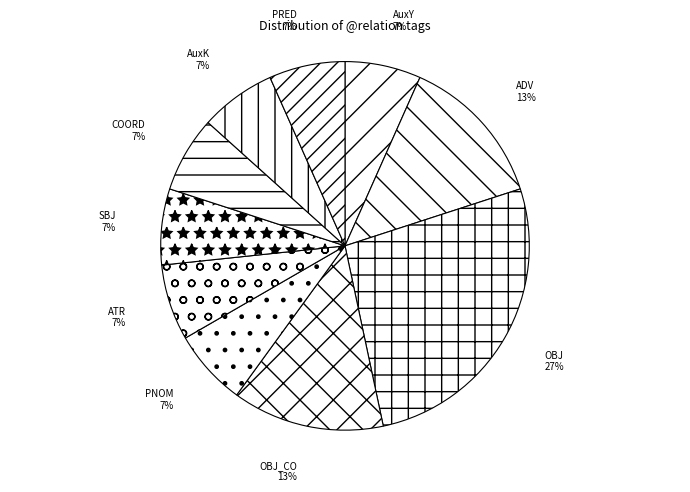

Between OBJ and PNOM, which is larger?

OBJ